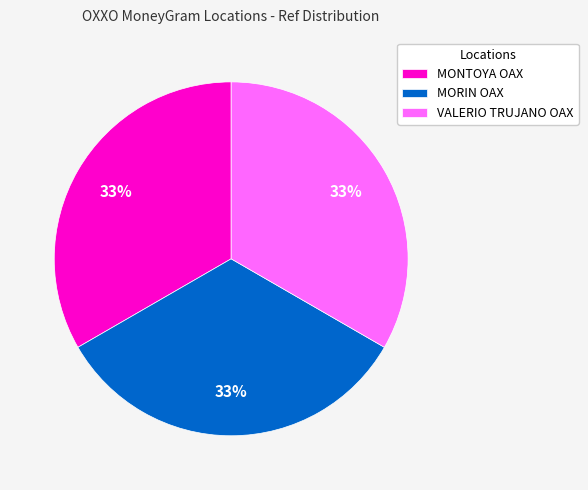

Combined, do VALERIO TRUJANO OAX and MONTOYA OAX account for over 50%?

Yes